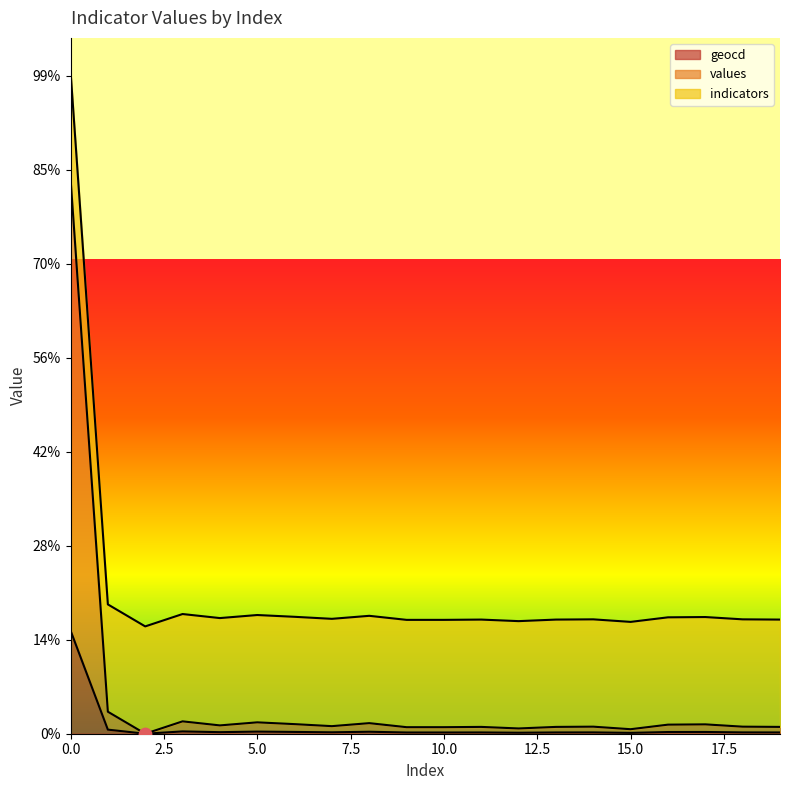

Which series contains the highest Y value?

values